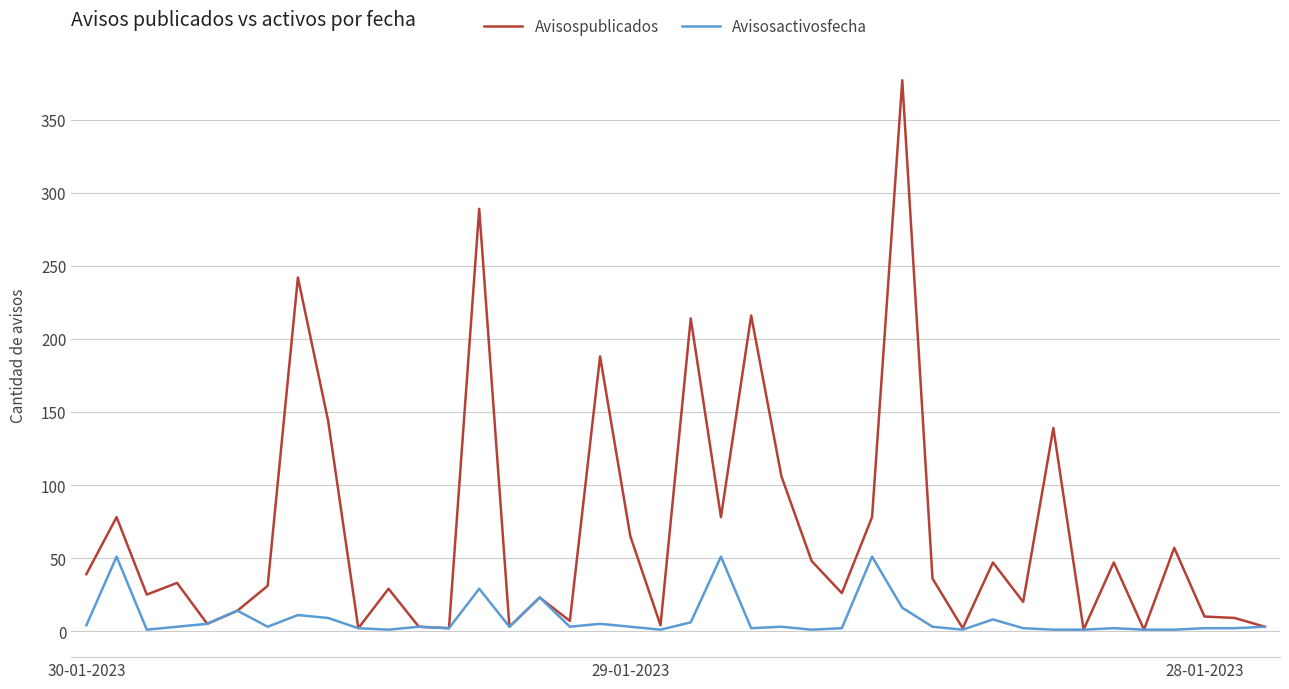

Which series has the largest total across all categories?

Avisospublicados